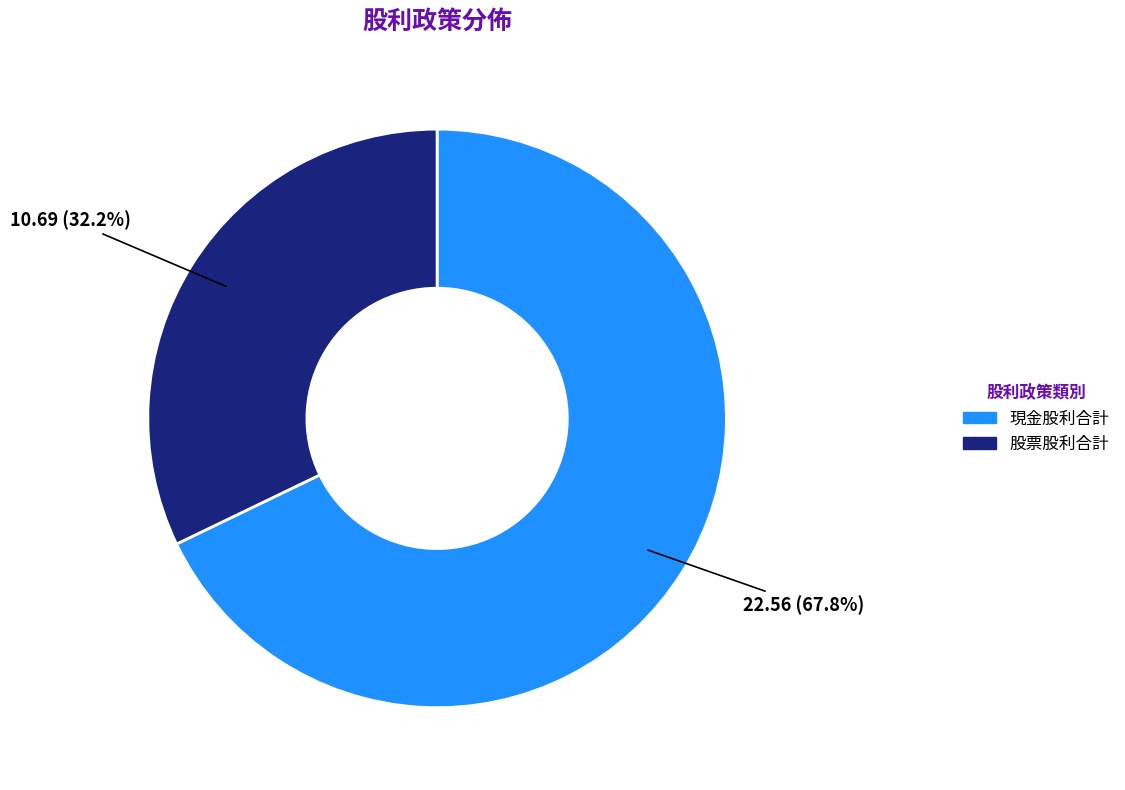

Is there any slice that represents more than half of the pie?

Yes